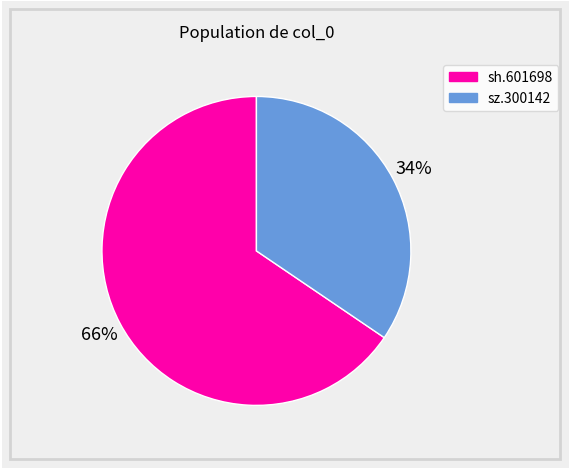

The sz.300142 slice represents 34% of the pie. True or false?

True